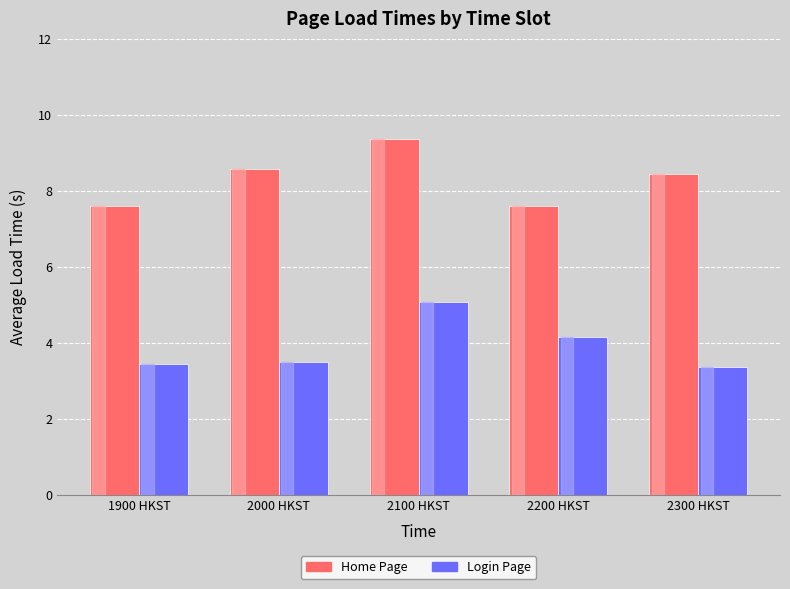

What is the difference between the maximum and minimum values in the Login Page series?

1.7